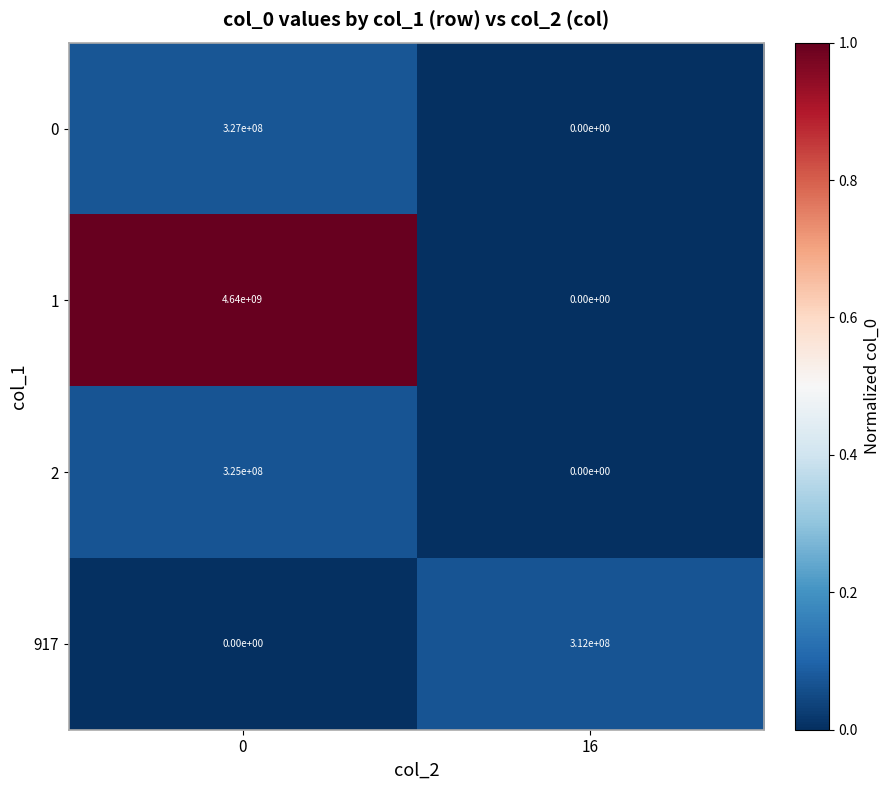

Rank the categories by 917 value from highest to lowest.

16, 0